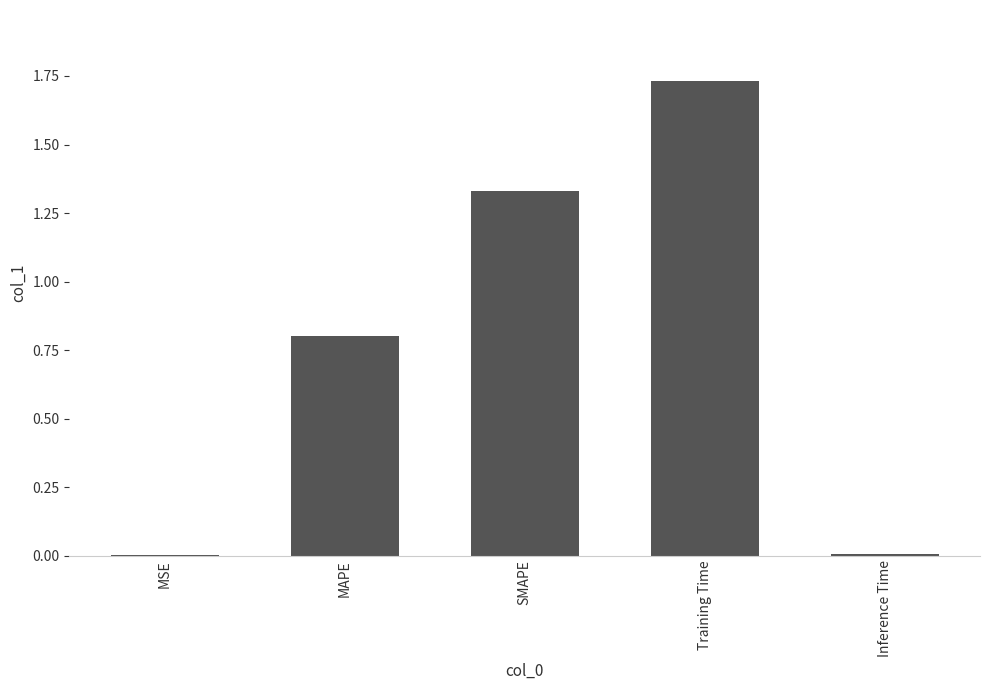

The value at MAPE is 1.3. True or false?

False